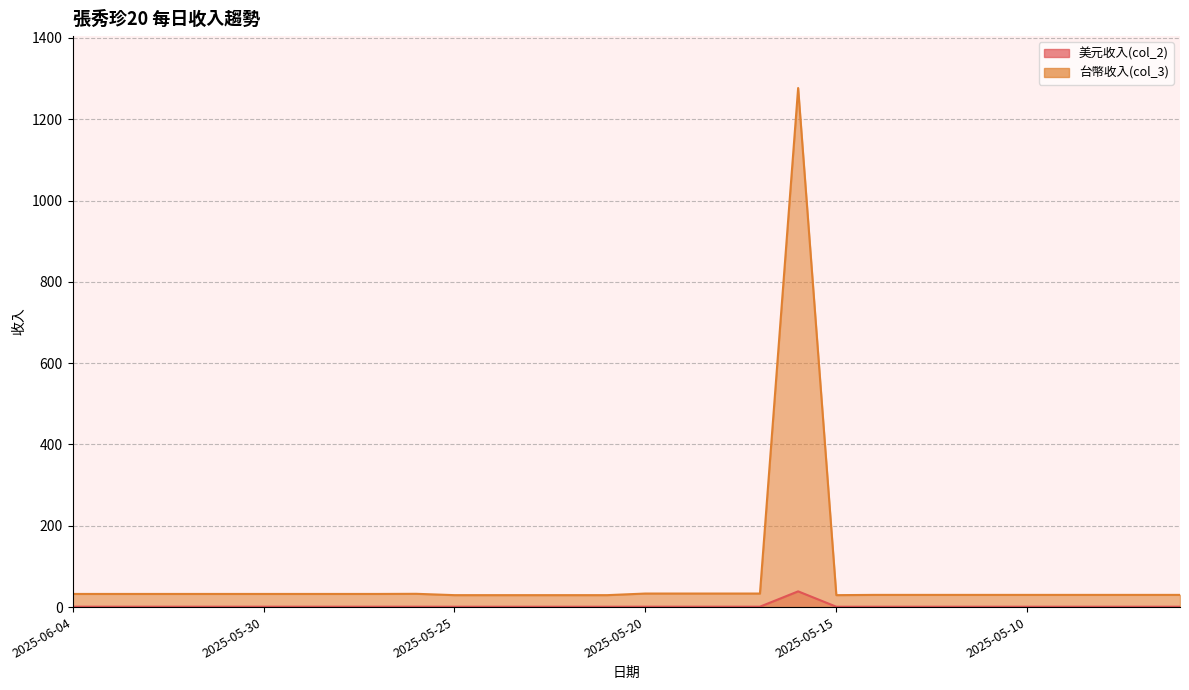

Reading left to right, list all the values displayed in this chart.

美元收入(col_2): 1.0	1.0	1.0	1.0	1.0	1.0	1.0	1.0	1.0	1.0	0.9	0.9	0.9	0.9	0.9	1.0	1.0	1.0	1.0	38.7	0.9	0.9	0.9	0.9	0.9	0.9	0.9	0.9	0.9	0.9
台幣收入(col_3): 32.3	32.3	32.3	32.3	32.3	32.3	32.3	32.3	32.3	32.7	29.4	29.4	29.4	29.4	29.4	33.3	33.3	33.3	33.3	1276.8	29.4	30.0	30.0	30.0	30.0	30.0	30.0	30.0	30.0	30.0